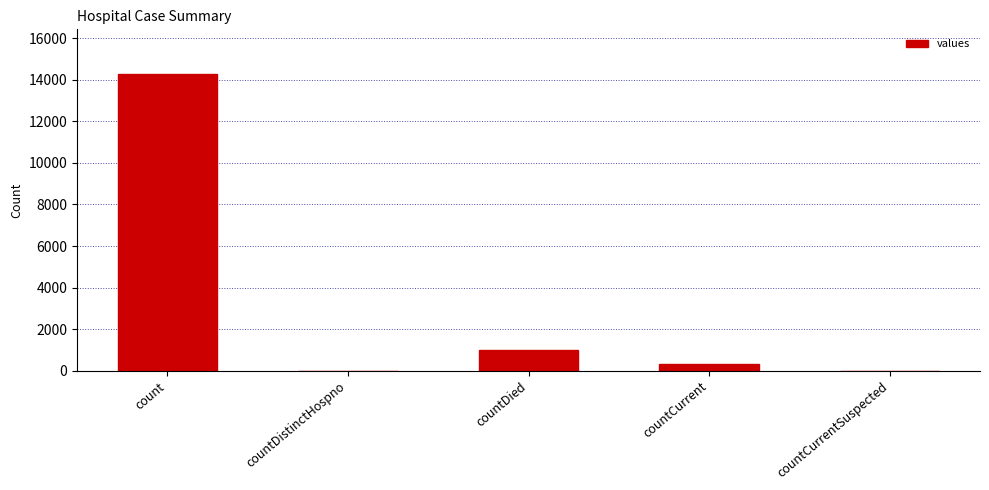

What is the average value?

3126